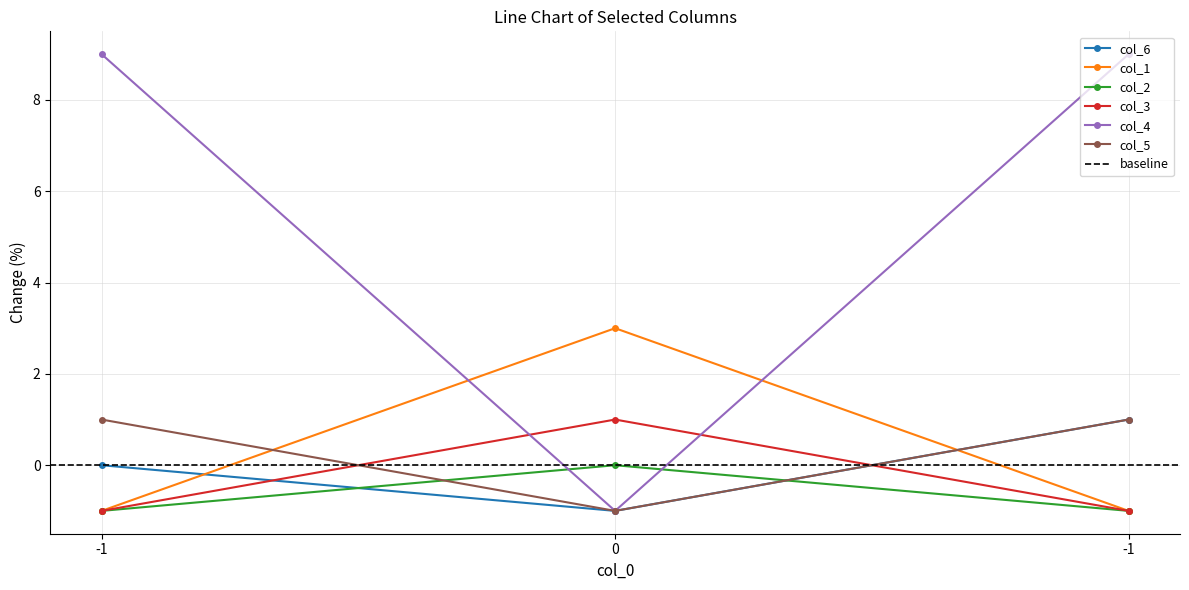

True or false: col_4 has a value of 9 at -1.

True